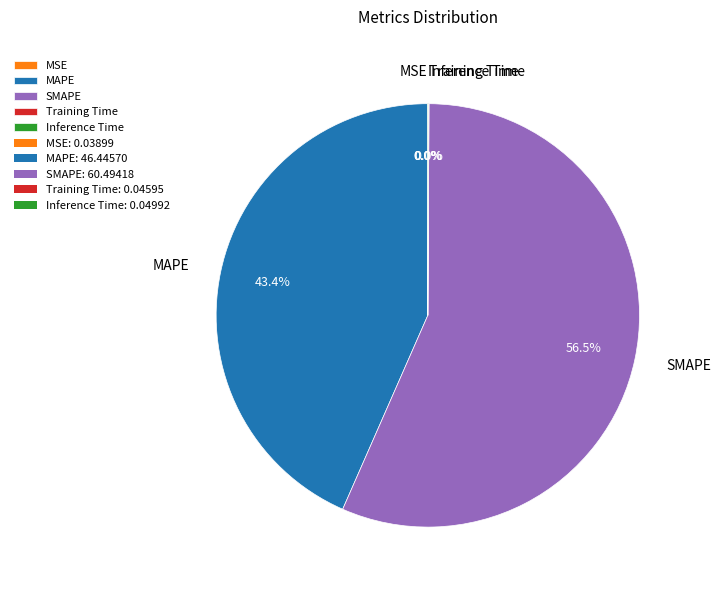

Which slice is the largest?

SMAPE